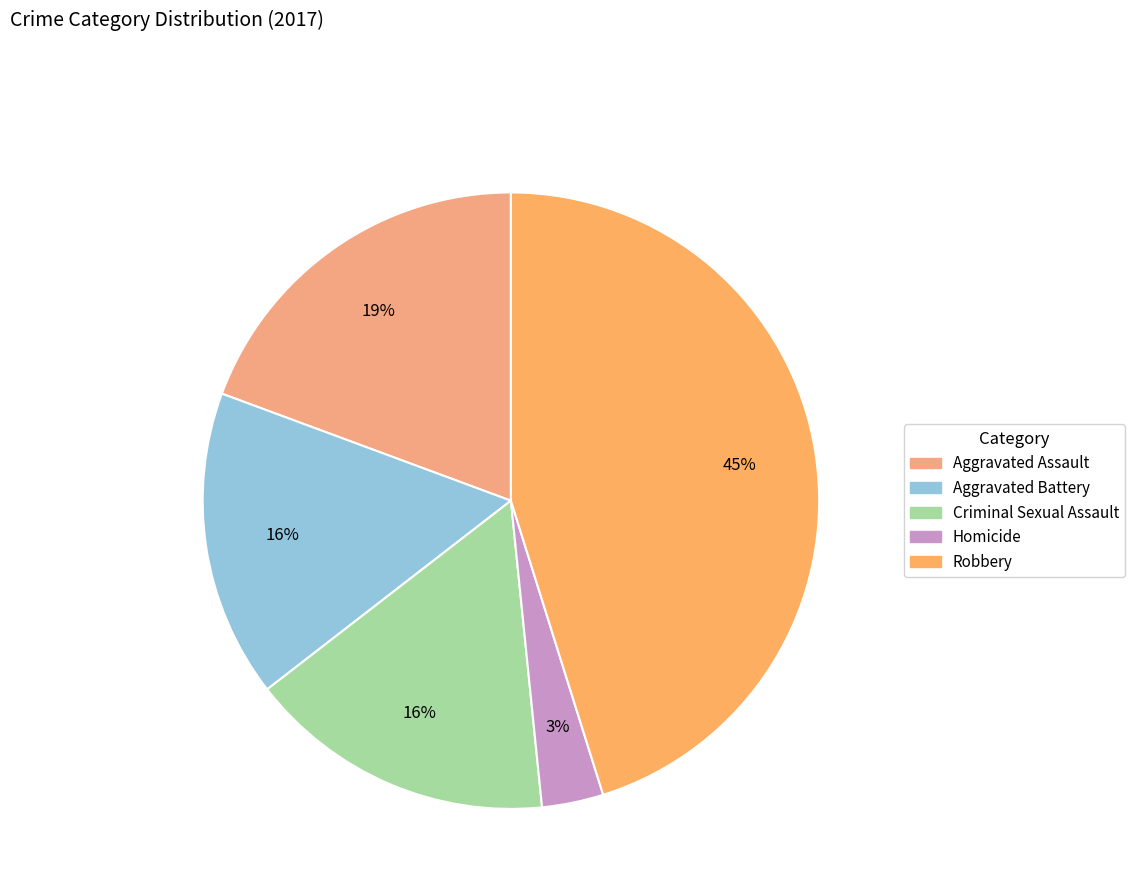

What percentage do Aggravated Assault and Aggravated Battery together represent?

35.5%